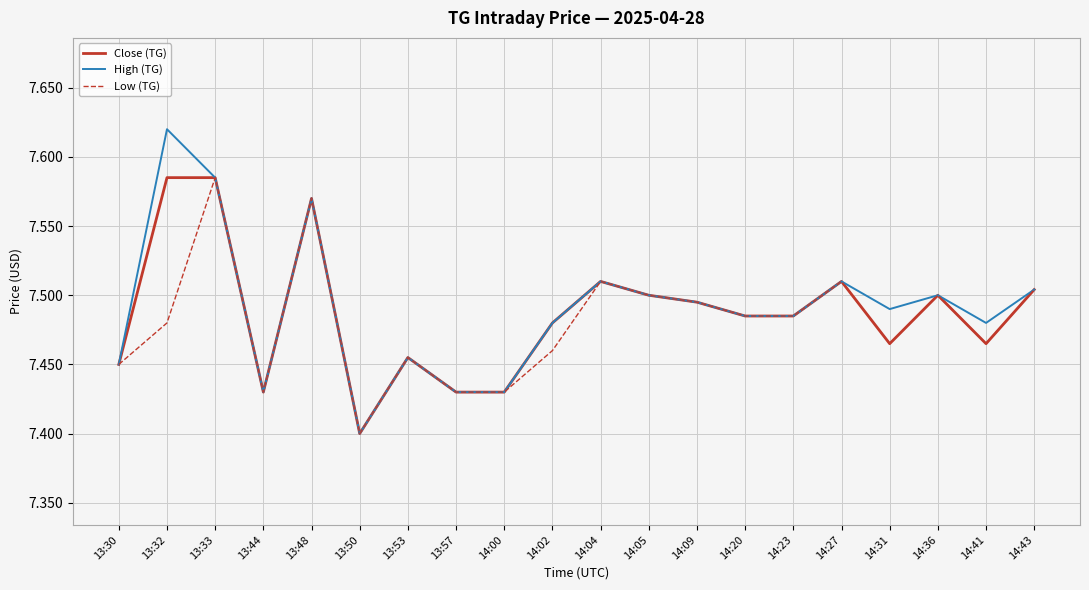

Is the value of High (TG) at 13:53 greater than the value of Low (TG) at 14:09?

No